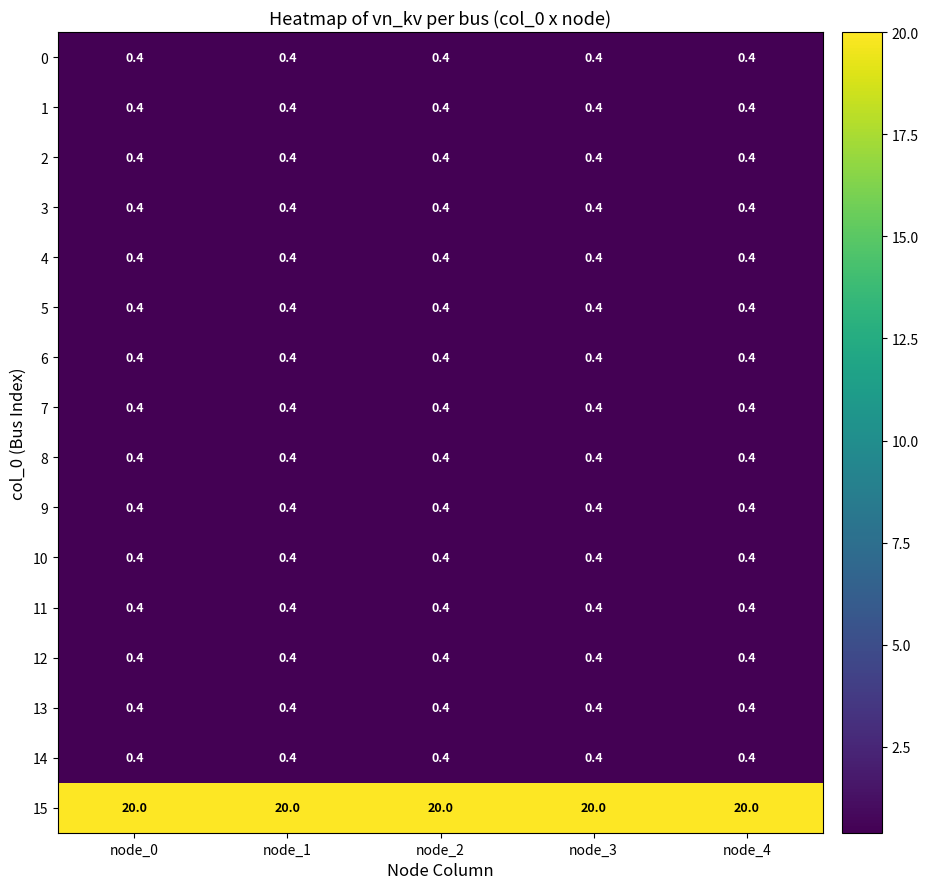

Read the 4 value at node_4.

0.4